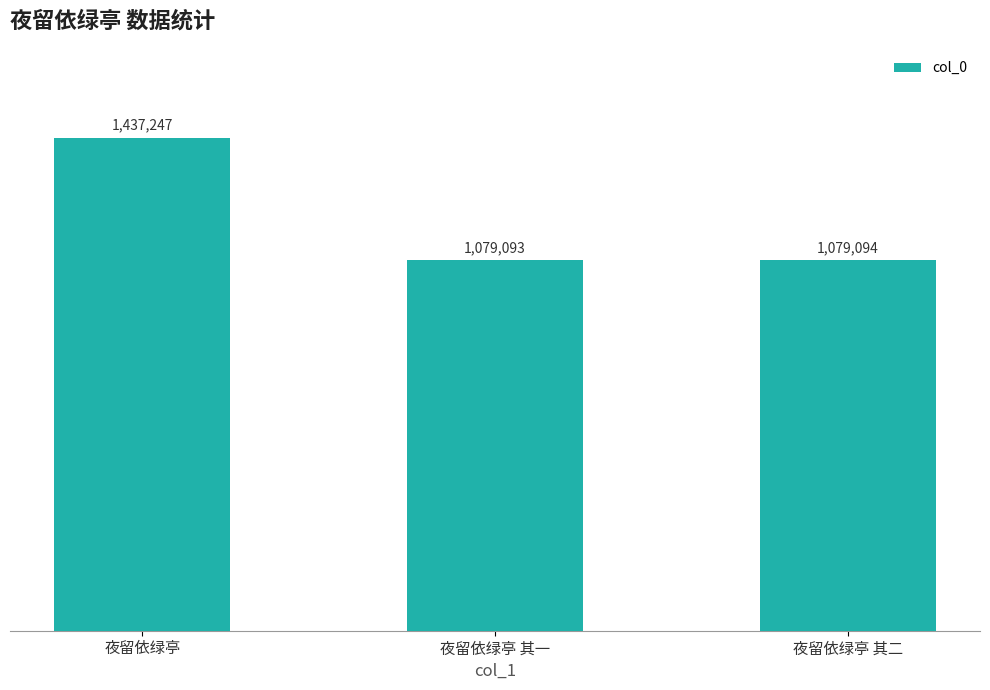

Does the chart contain any negative values?

No